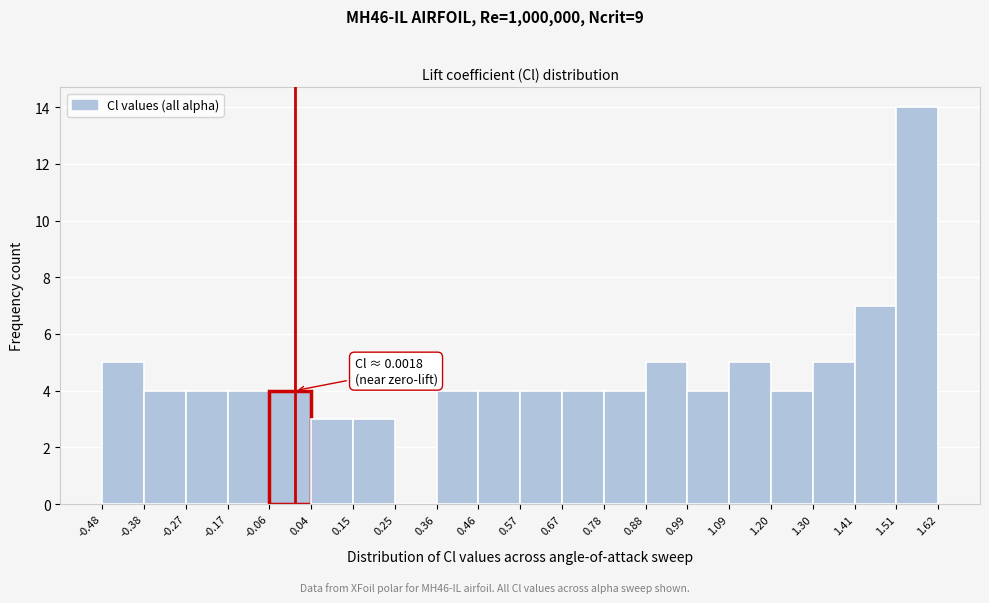

Which range on the x-axis has the tallest bar?

1.51 to 1.62